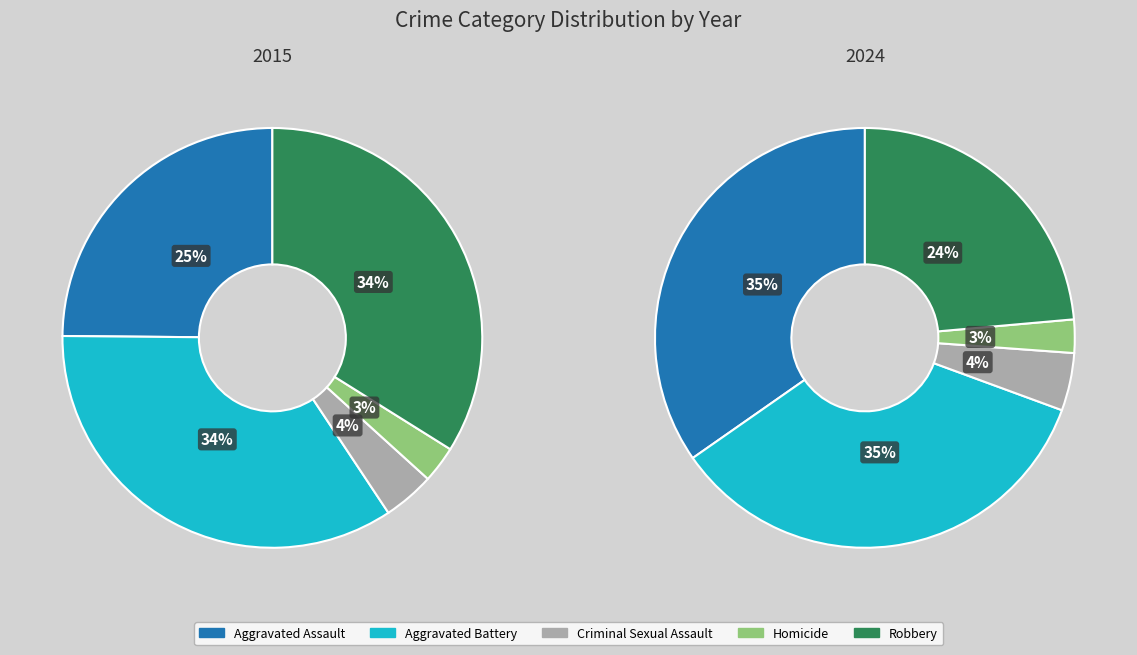

Does Aggravated Battery represent more than half of the total?

No